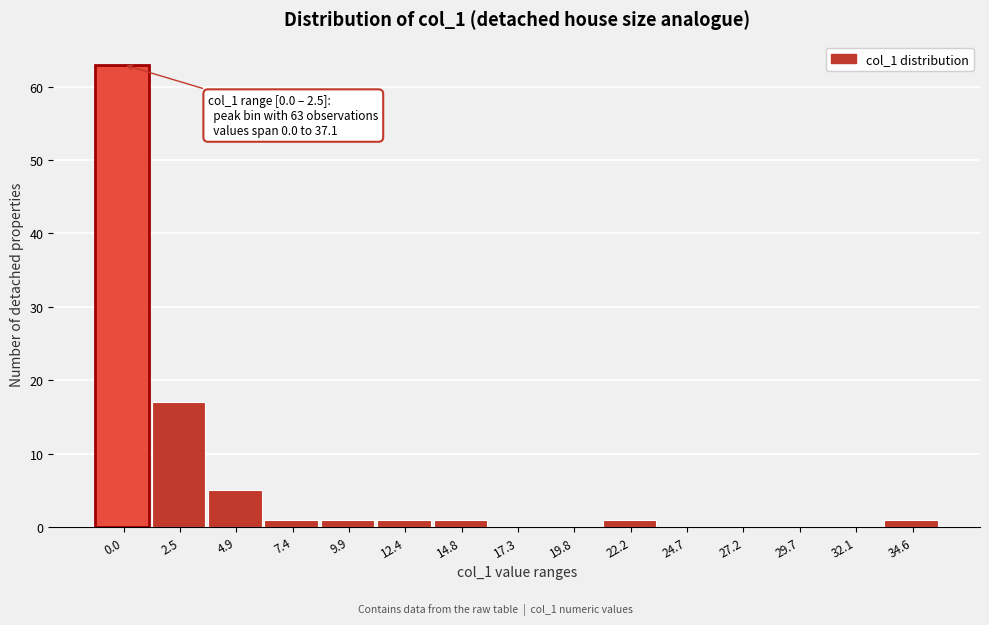

Is it true that the value at 19.8 is 35?

False